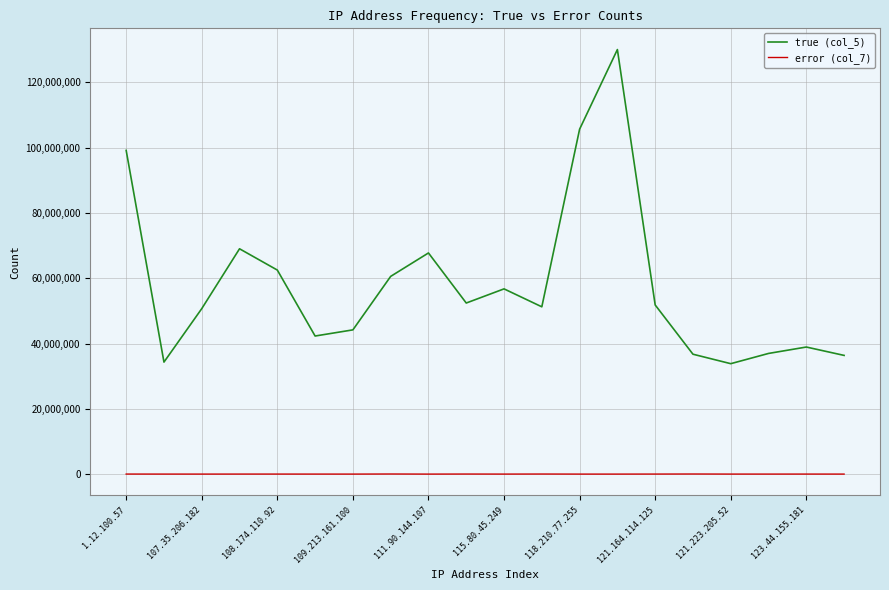

List the series in order of their peak value, highest first.

true (col_5), error (col_7)